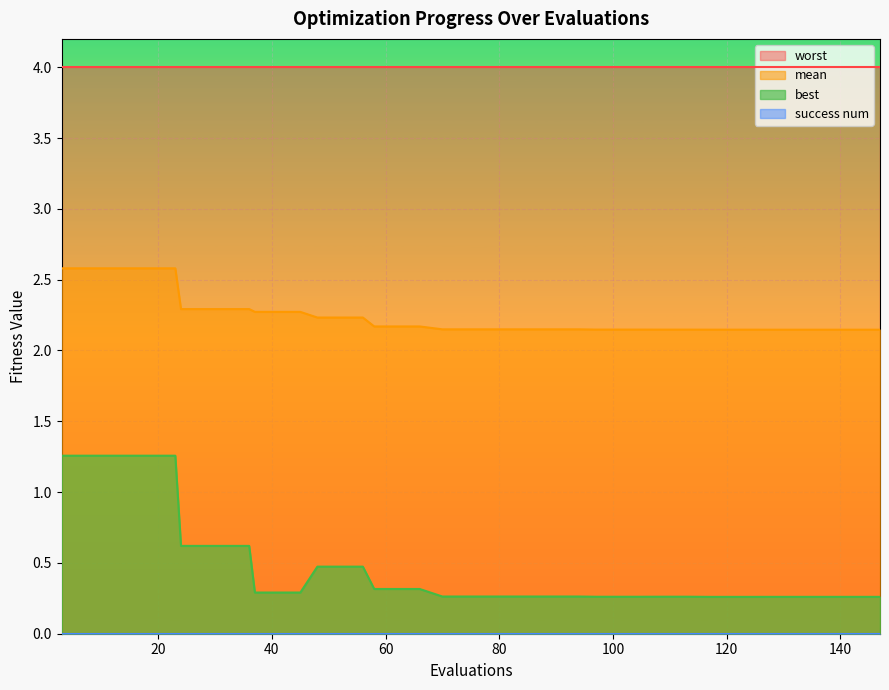

What is the average value of the mean series?

2.2